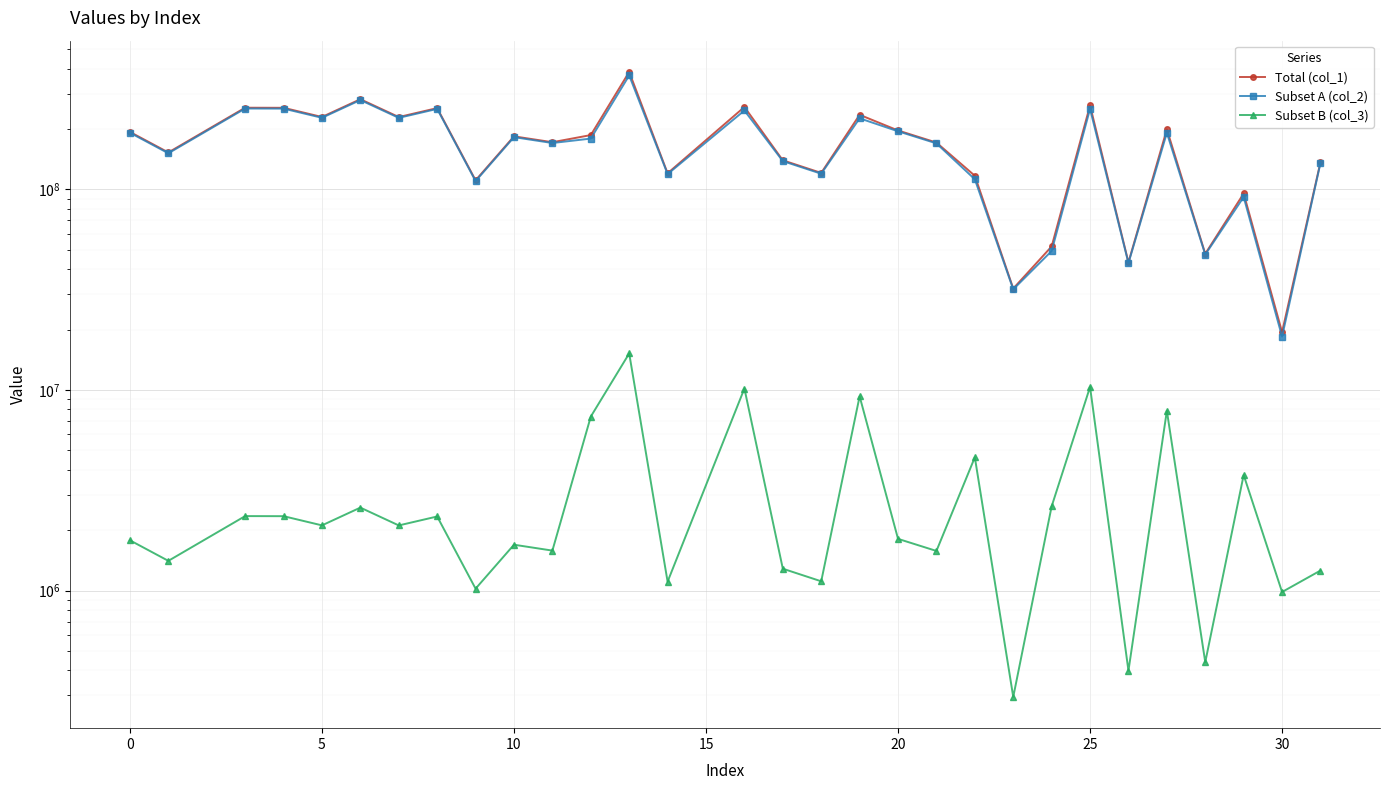

What is the sum of all Subset B (col_3) values?

102847176.9